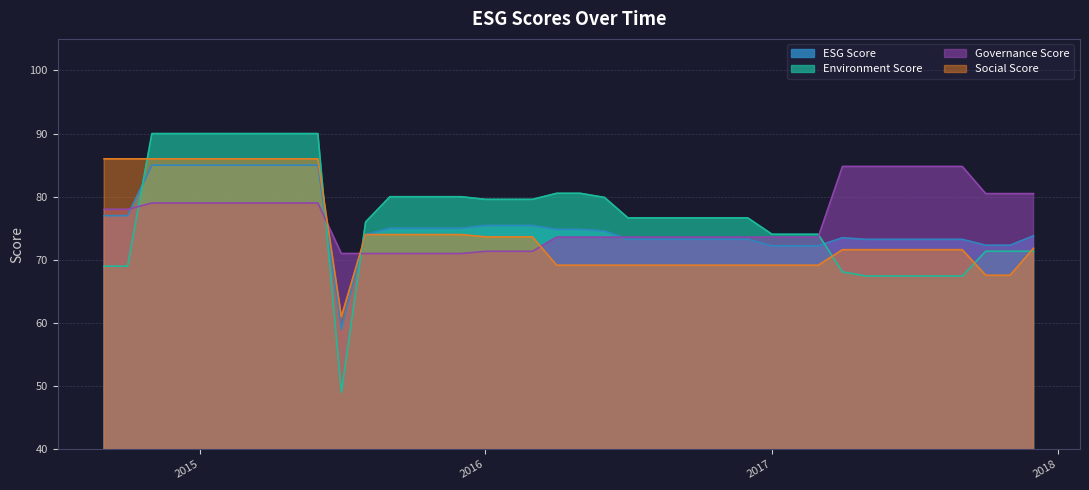

What is the difference between the highest and lowest values at 1422748800?

11.0